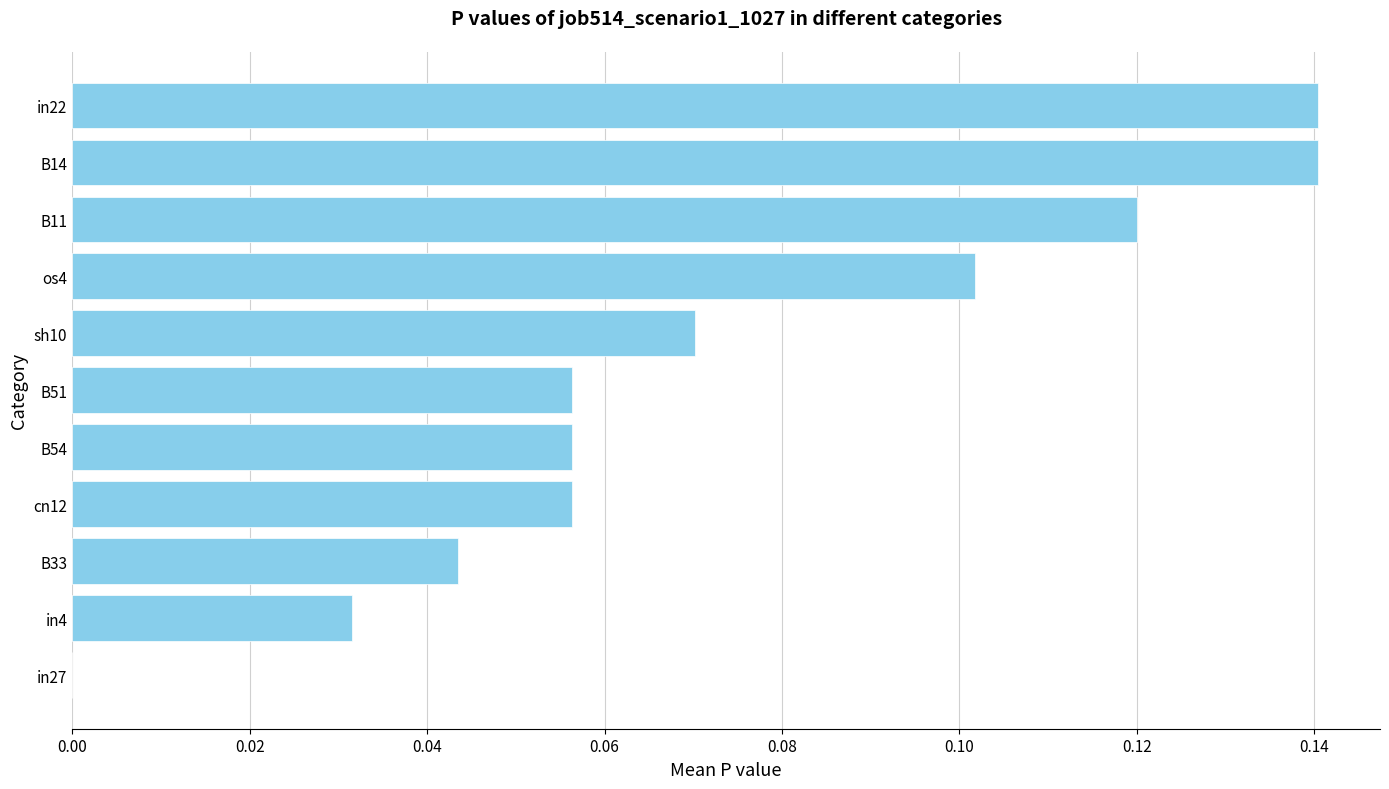

Between B51 and B33, which is larger?

B51